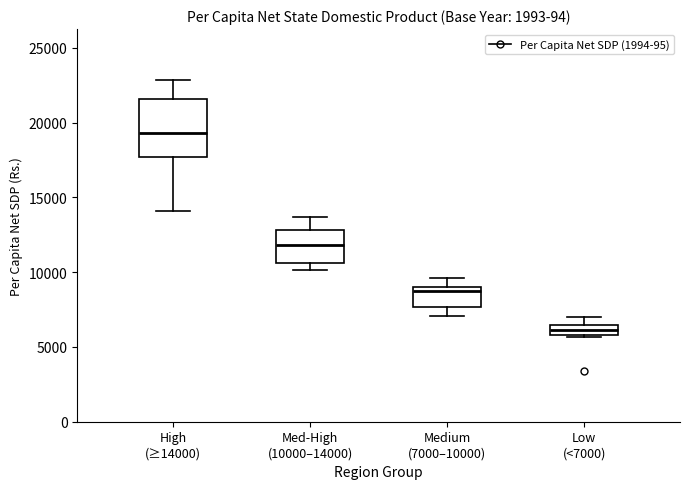

Which box has the highest median line?

High (≥14000)